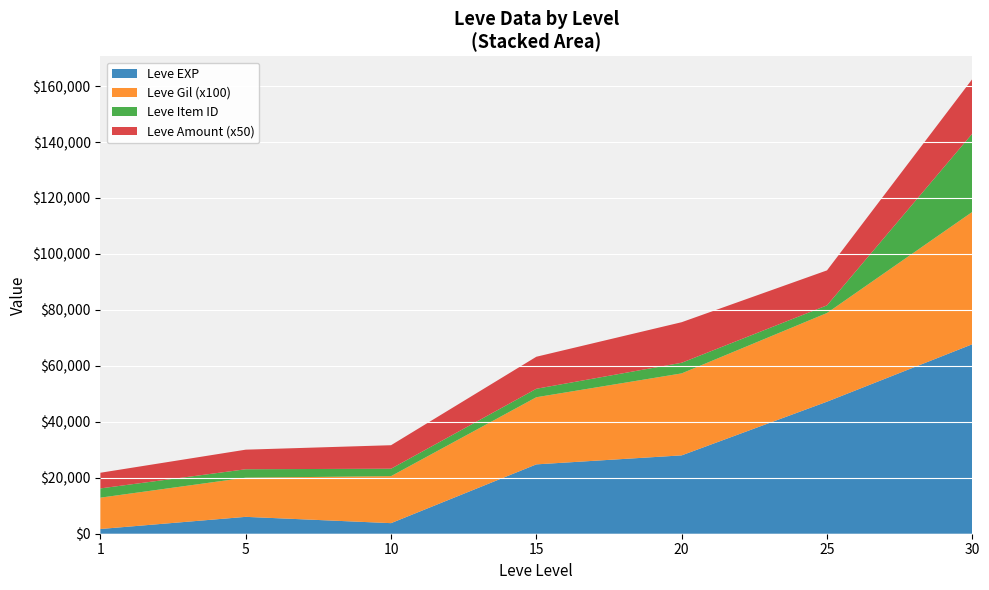

The value of Leve EXP at 5 is 6030. True or false?

True